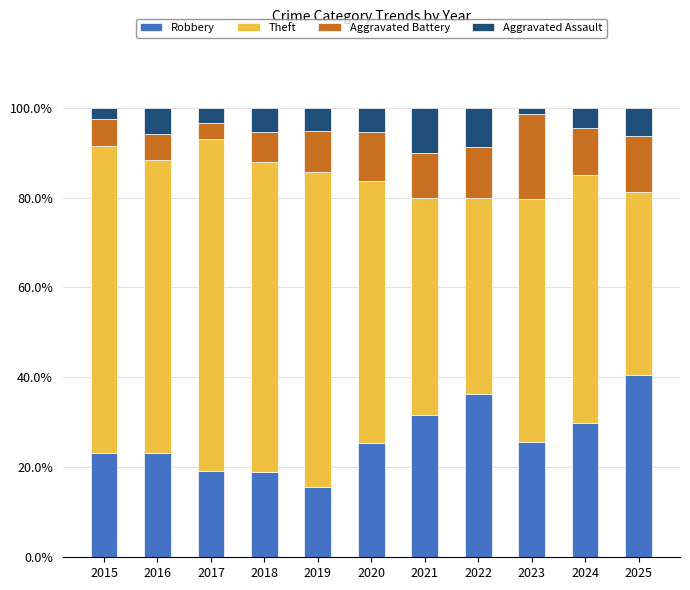

What is the highest value of the Robbery series?

40.6